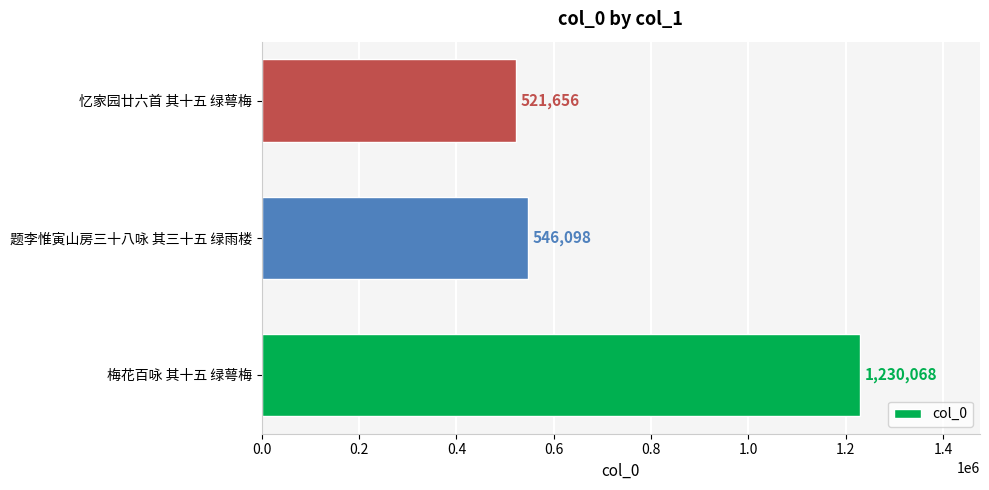

Is it true that the value at 忆家园廿六首 其十五 绿萼梅 is 521656?

True